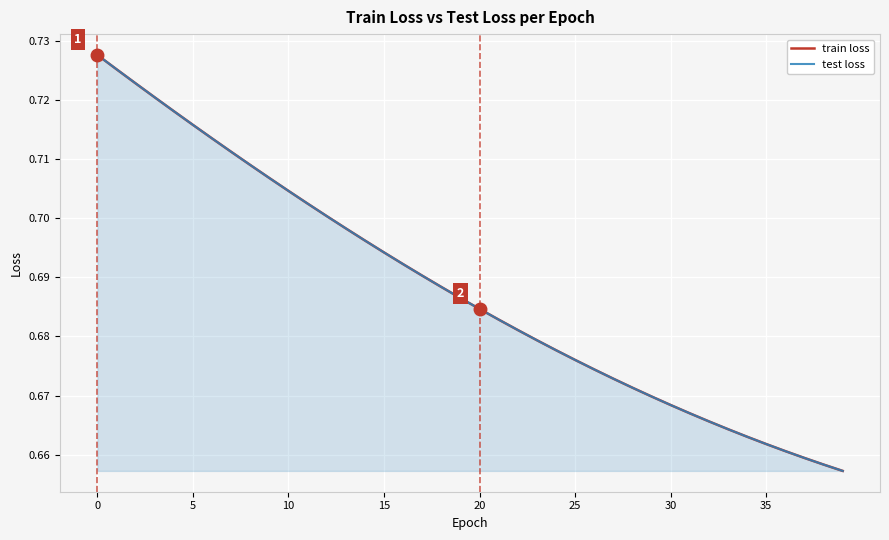

True or false: test loss and train loss intersect in this chart.

False